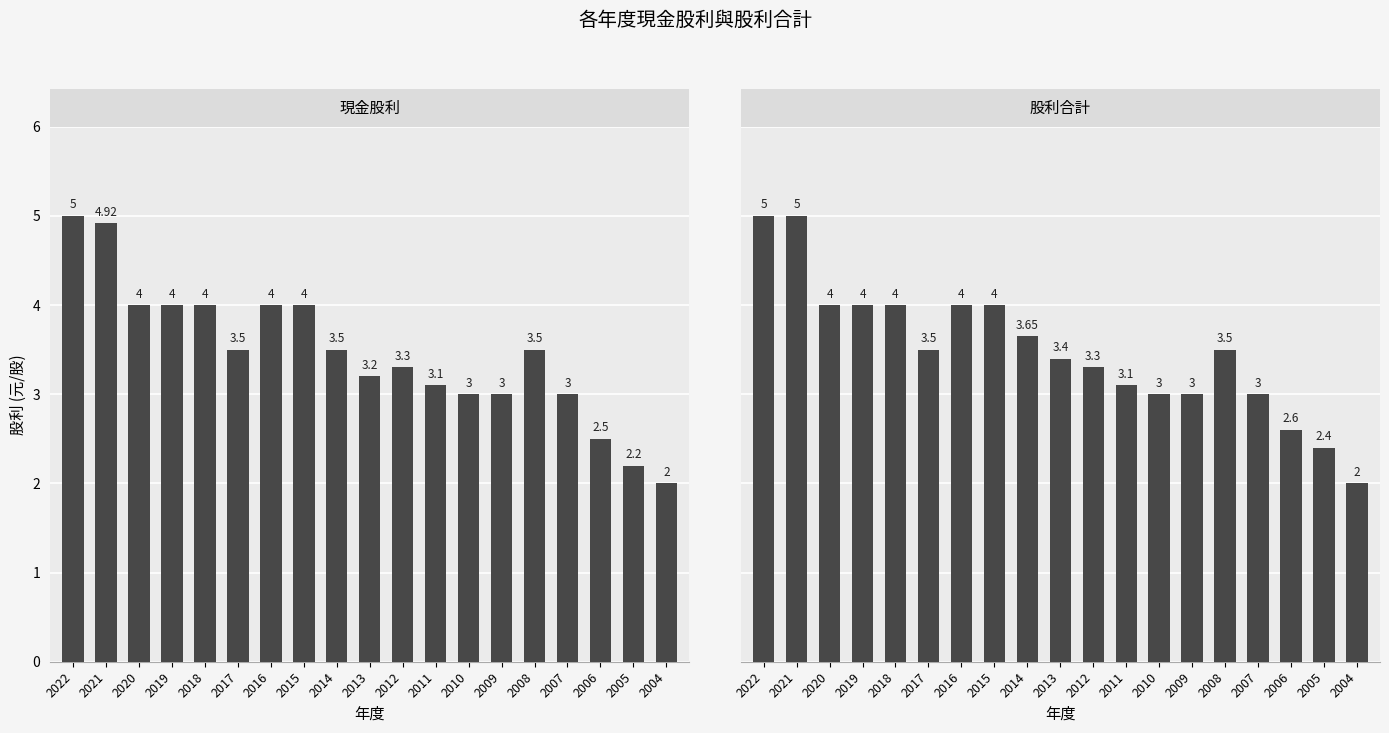

How many bars are there in each group?

2